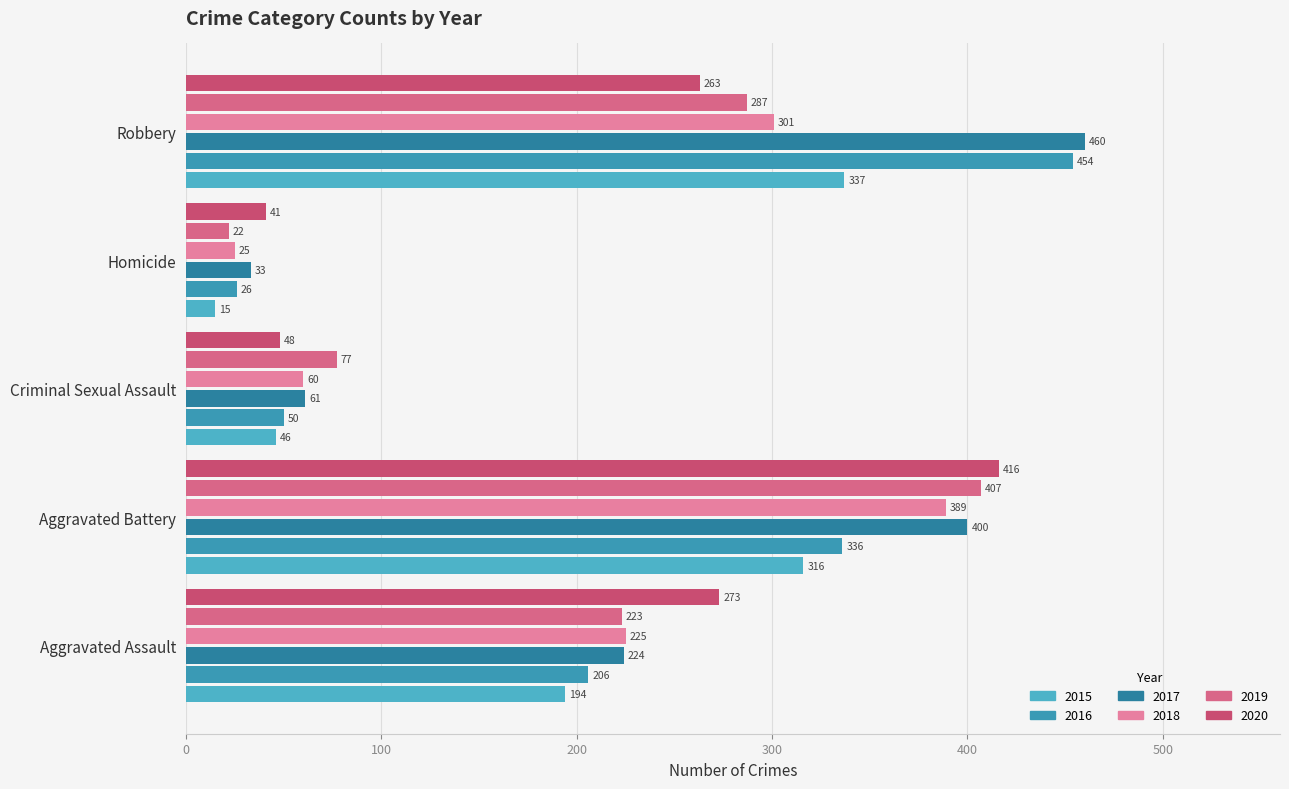

How many data points in 2015 are less than 194?

2